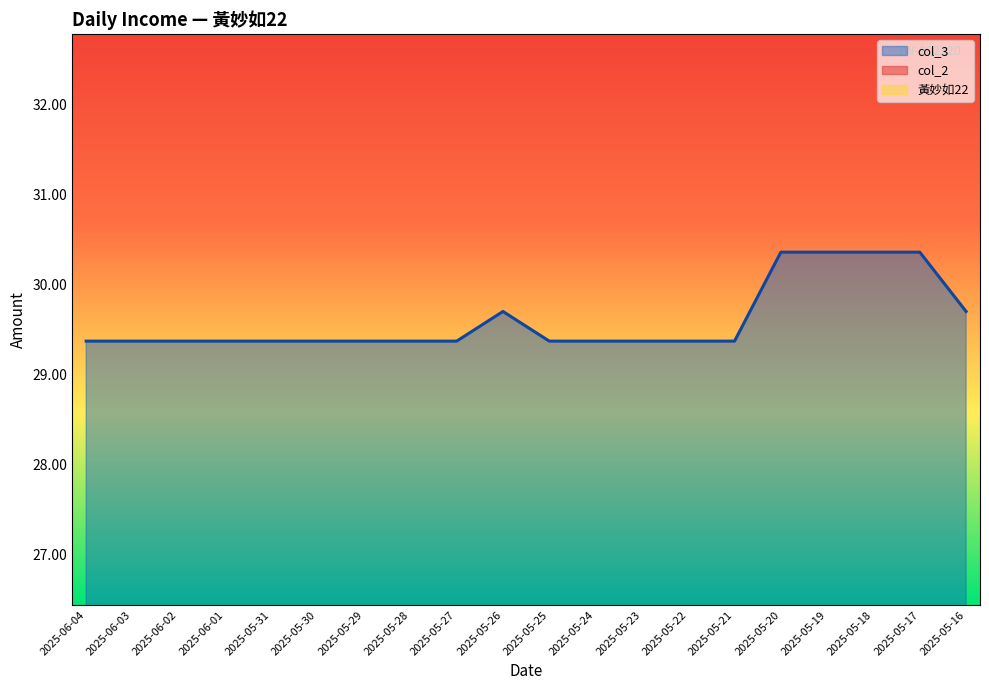

Which series has the largest total across all categories?

col_2